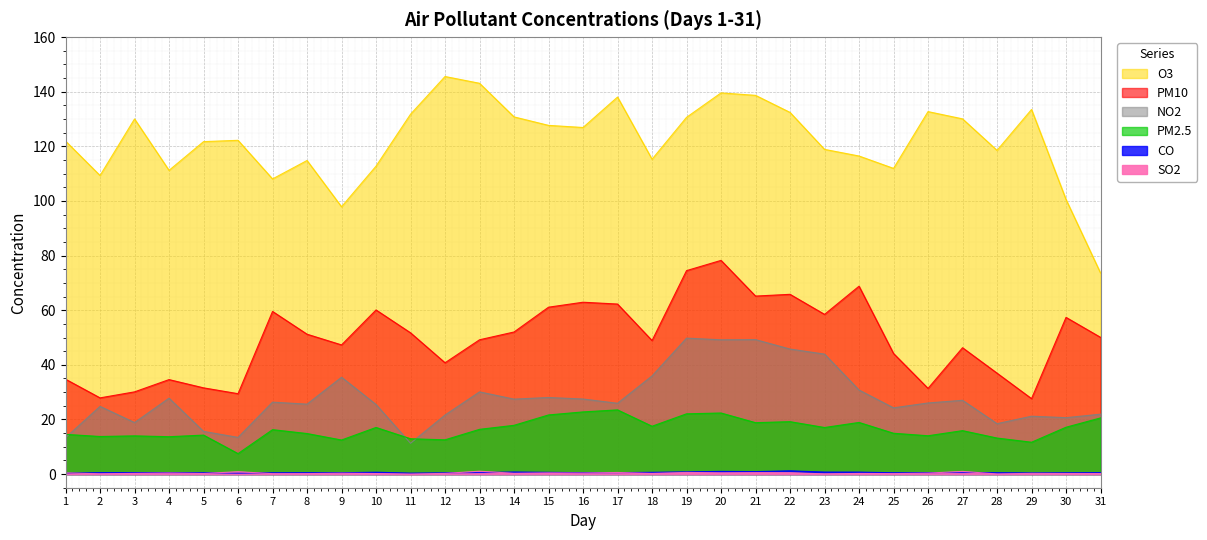

Reading left to right, list all the values displayed in this chart.

NO2: 13.3	24.8	18.9	27.8	15.6	13.4	26.3	25.6	35.5	25.5	11.3	21.6	30.1	27.4	28.0	27.5	25.9	35.9	49.8	49.2	49.2	45.8	43.9	30.8	24.2	26.0	27.0	18.5	21.2	20.6	21.9
PM2.5: 14.5	13.8	14.0	13.7	14.3	7.5	16.3	14.8	12.5	17.1	12.9	12.5	16.4	17.9	21.6	22.8	23.5	17.5	22.1	22.4	18.8	19.2	17.1	18.9	14.9	14.0	15.9	13.2	11.7	17.1	20.6
PM10: 34.7	27.9	30.1	34.6	31.6	29.4	59.5	51.2	47.3	60.1	51.7	40.8	49.2	52.0	61.1	62.9	62.2	48.9	74.5	78.2	65.2	65.8	58.5	68.8	44.1	31.4	46.3	37.0	27.6	57.4	50.1
O3: 121.9	109.3	130.0	111.2	121.7	122.2	108.1	114.8	97.9	112.7	131.8	145.6	143.1	130.8	127.7	126.9	138.0	115.3	130.6	139.6	138.7	132.4	118.9	116.5	111.9	132.7	130.1	118.5	133.5	100.5	73.6
SO2: 0.4	0.1	0.2	0.4	0.2	0.9	0.1	0.2	0.3	0.2	0.0	0.2	1.1	0.3	0.4	0.4	0.6	0.2	0.6	0.4	0.5	0.5	0.1	0.2	0.2	0.3	1.0	0.0	0.3	0.2	0.2
CO: 0.3	0.5	0.5	0.5	0.5	0.3	0.5	0.5	0.5	0.7	0.3	0.5	0.6	0.8	0.6	0.5	0.5	0.6	0.8	1.0	0.9	1.2	0.7	0.7	0.5	0.5	0.6	0.5	0.4	0.5	0.5